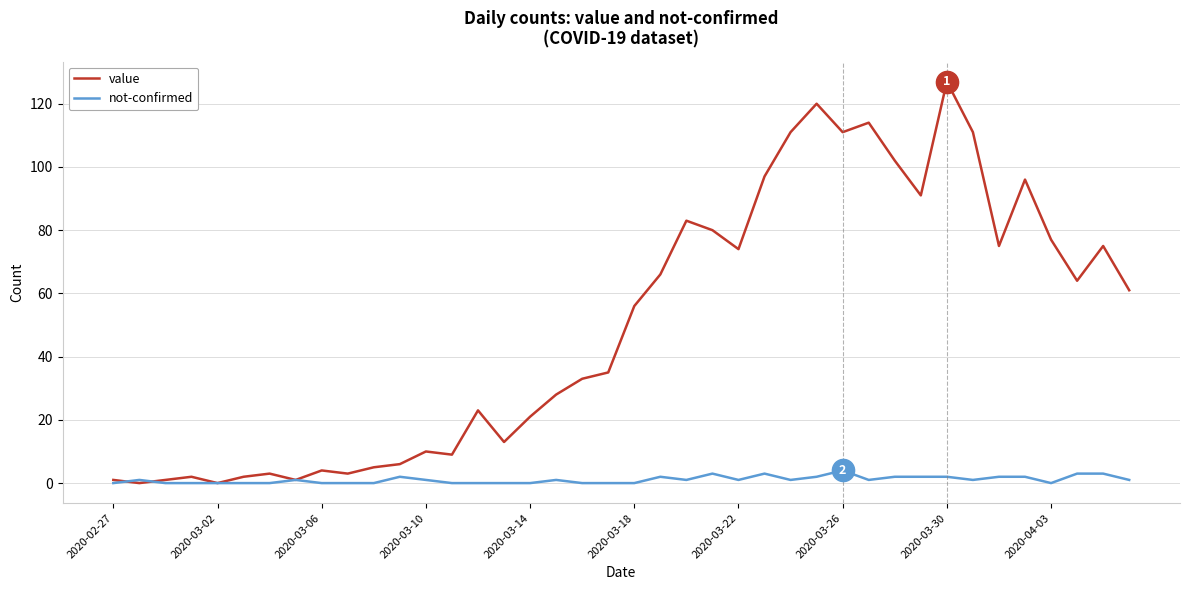

What are all the series names shown in the legend?

value, not-confirmed